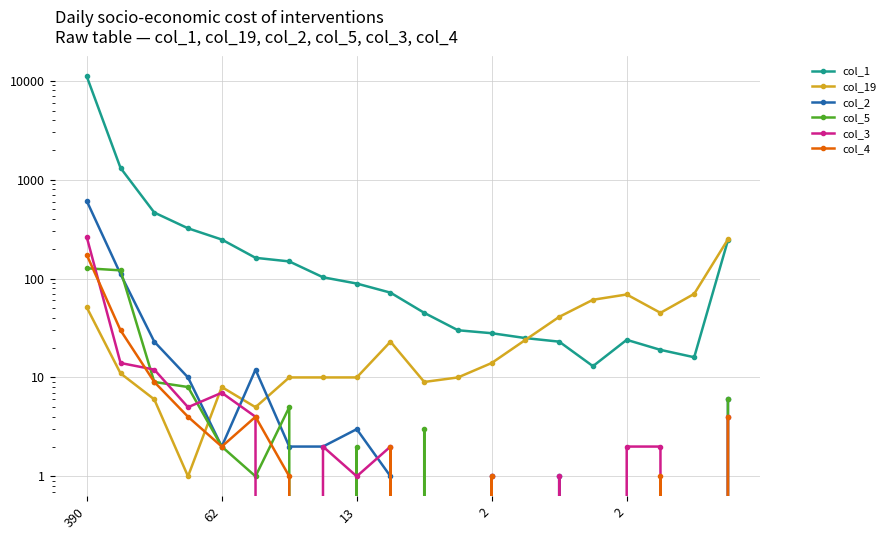

Is the value of col_1 at 13 greater than the value of col_5 at 6?

Yes